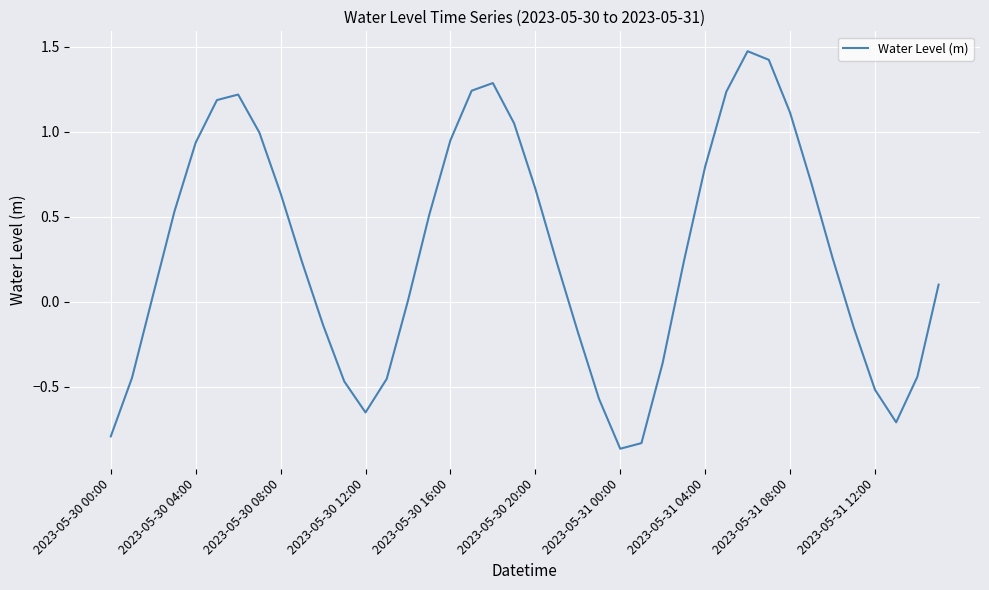

What is the difference between the maximum and minimum values?

2.3